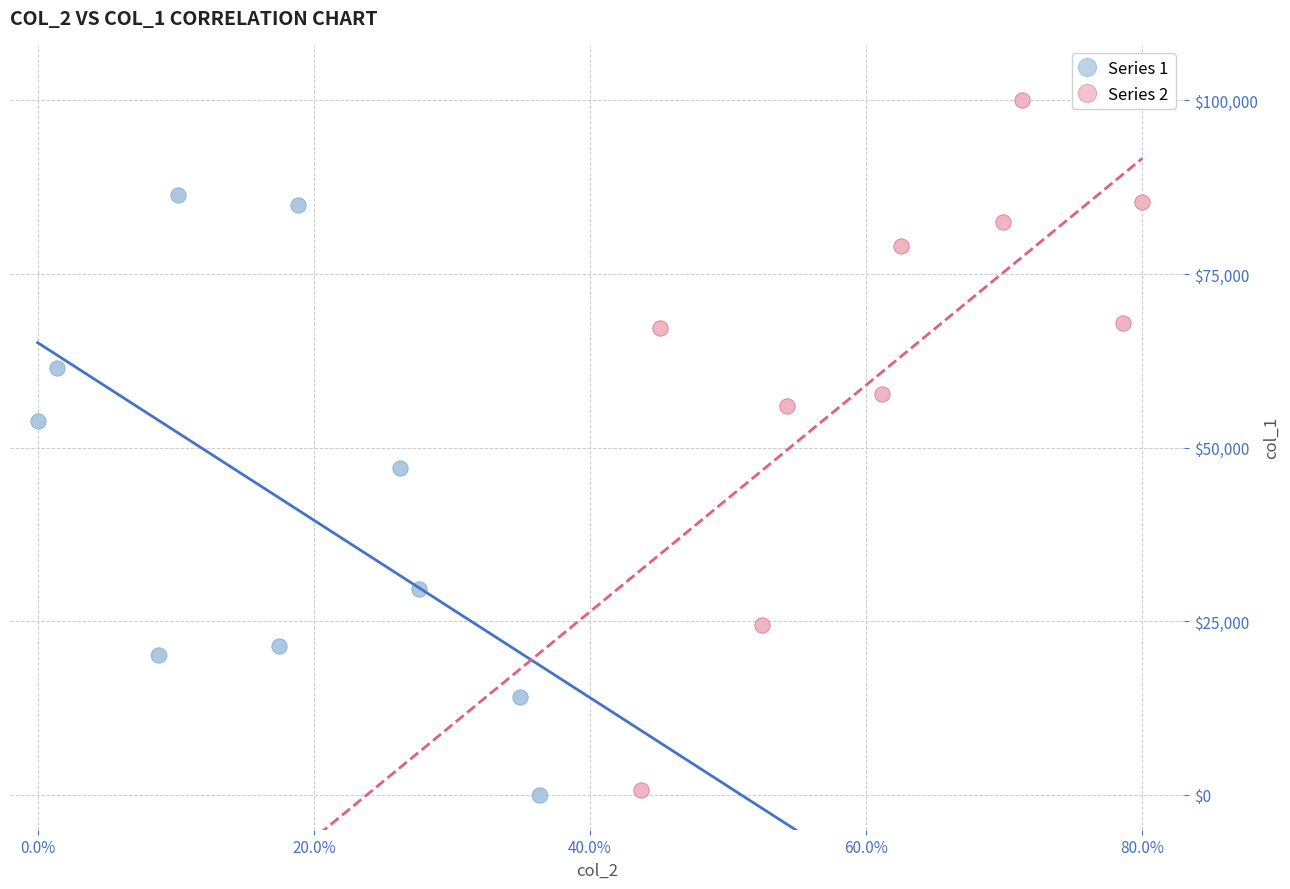

Which series has the largest Y range (max minus min)?

Series 2